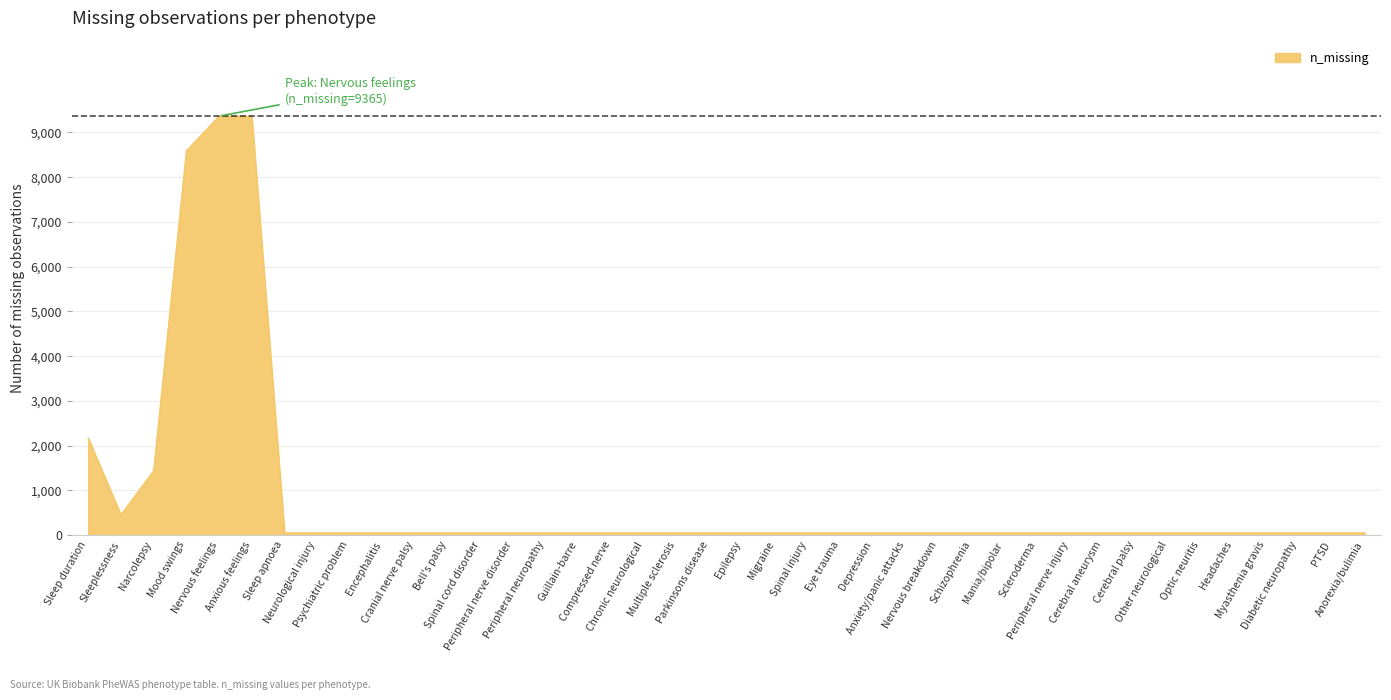

What position from the right is Migraine?

19